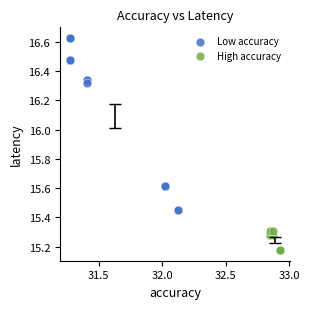

Which series contains the lowest Y value?

High accuracy